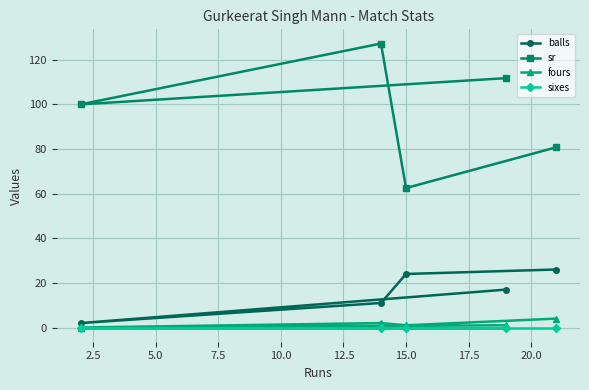

What is the value of the sr point at the 5th from the left?

80.8